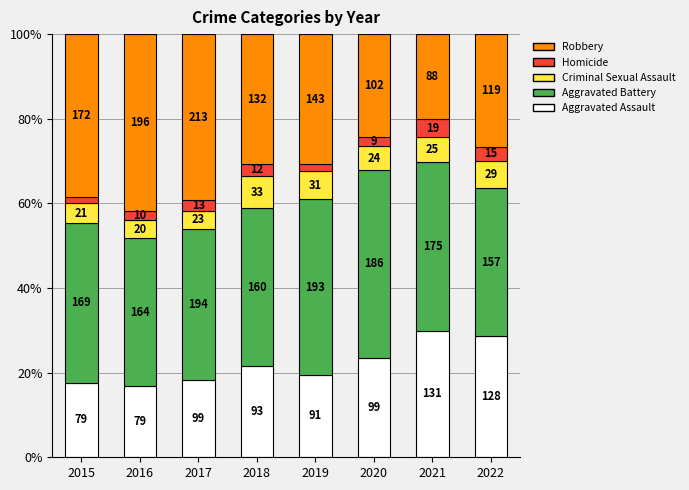

Which series has the largest range (max minus min)?

Robbery